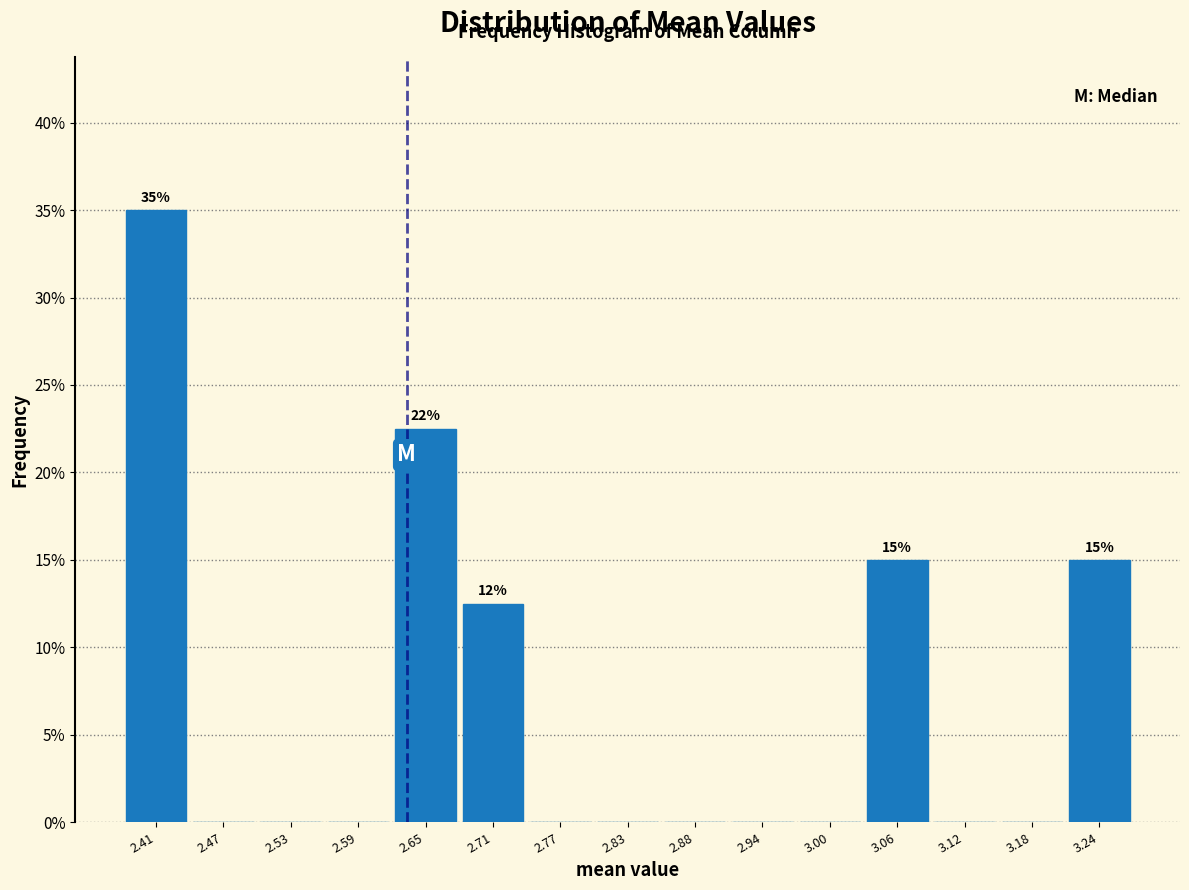

Which range on the x-axis has the tallest bar?

2.38 to 2.44